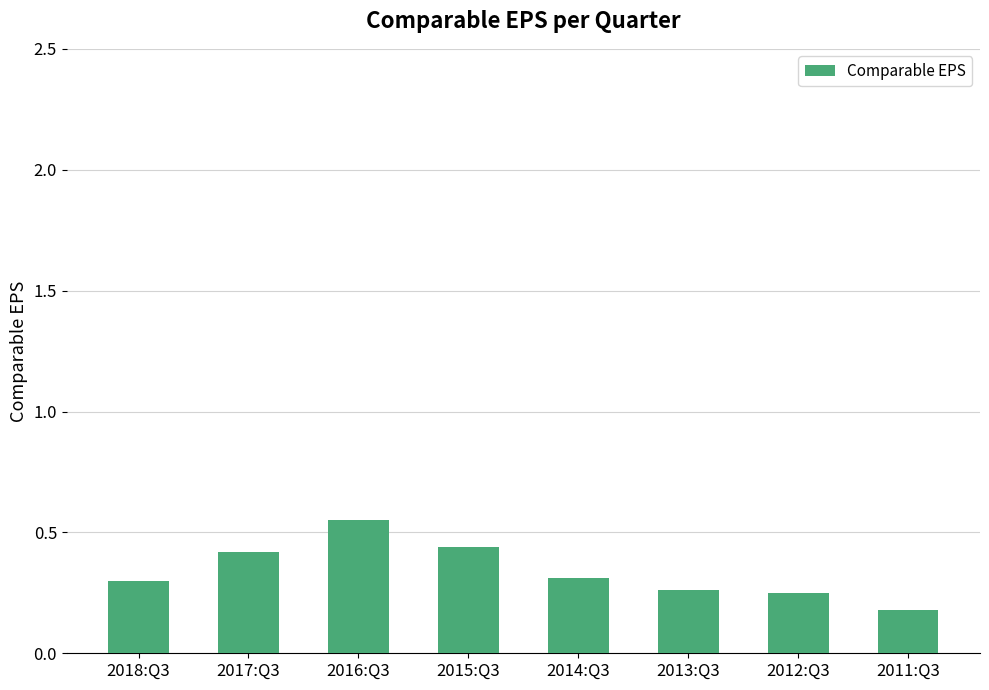

How many values are between 0 and 1?

8